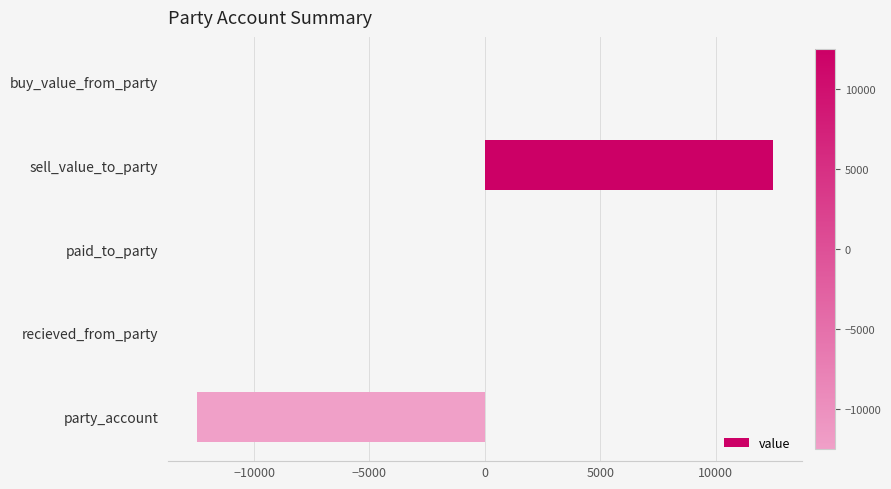

How many distinct data groups are displayed?

1